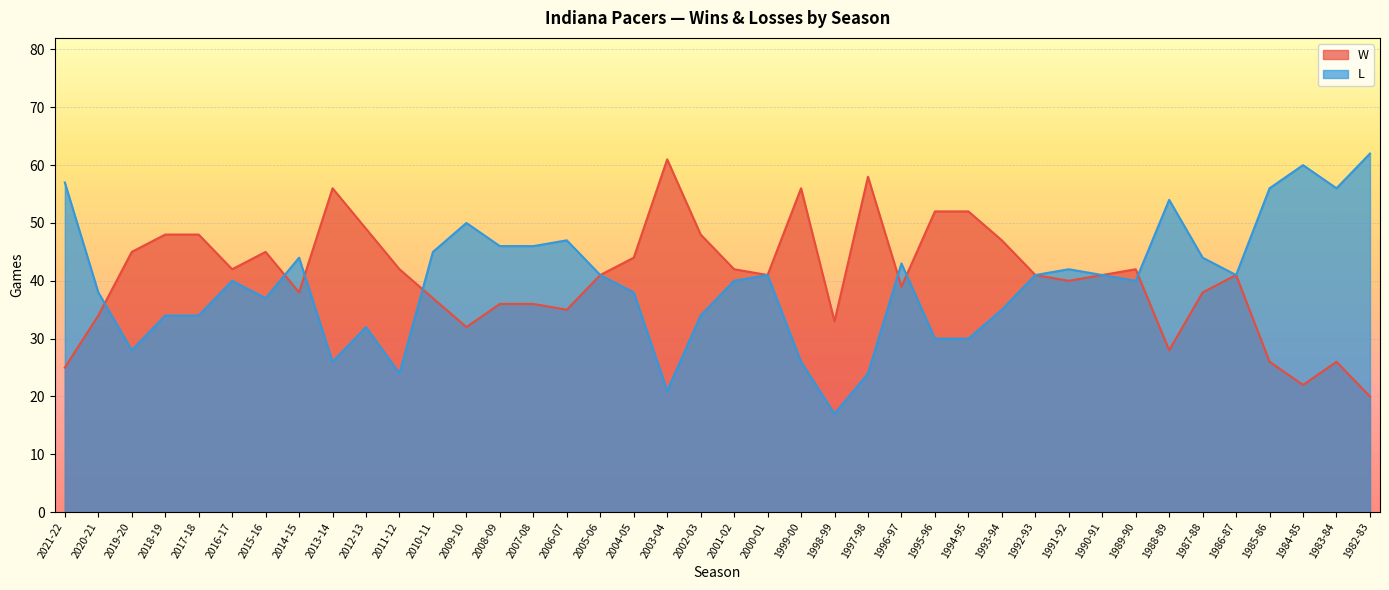

At which label does L reach its minimum?

1998-99